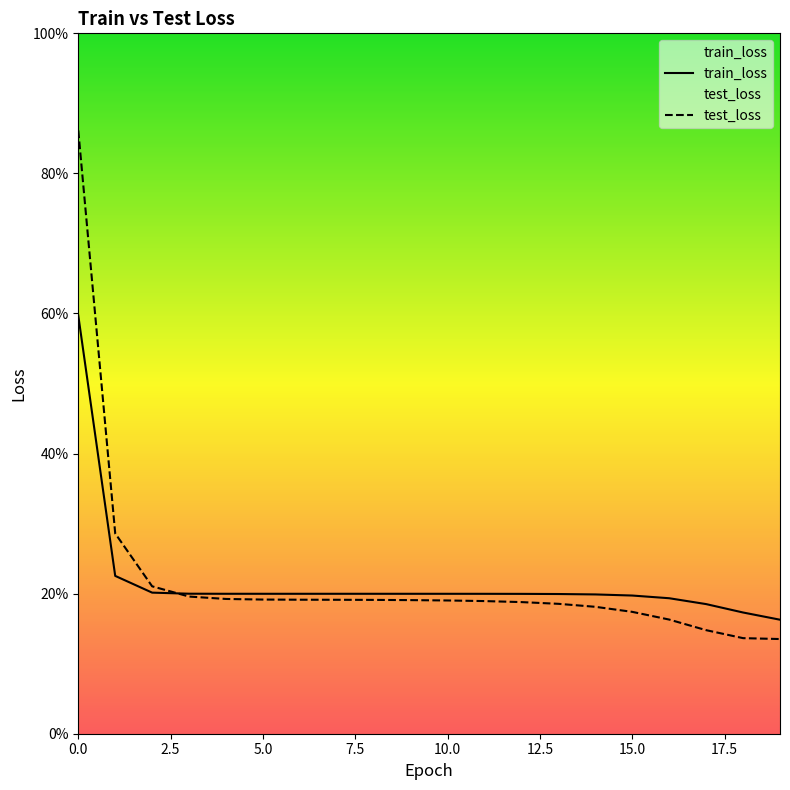

Reading left to right, extract all data points from this chart.

train_loss: 0.6	0.2	0.2	0.2	0.2	0.2	0.2	0.2	0.2	0.2	0.2	0.2	0.2	0.2	0.2	0.2	0.2	0.2	0.2	0.2
test_loss: 0.9	0.3	0.2	0.2	0.2	0.2	0.2	0.2	0.2	0.2	0.2	0.2	0.2	0.2	0.2	0.2	0.2	0.1	0.1	0.1